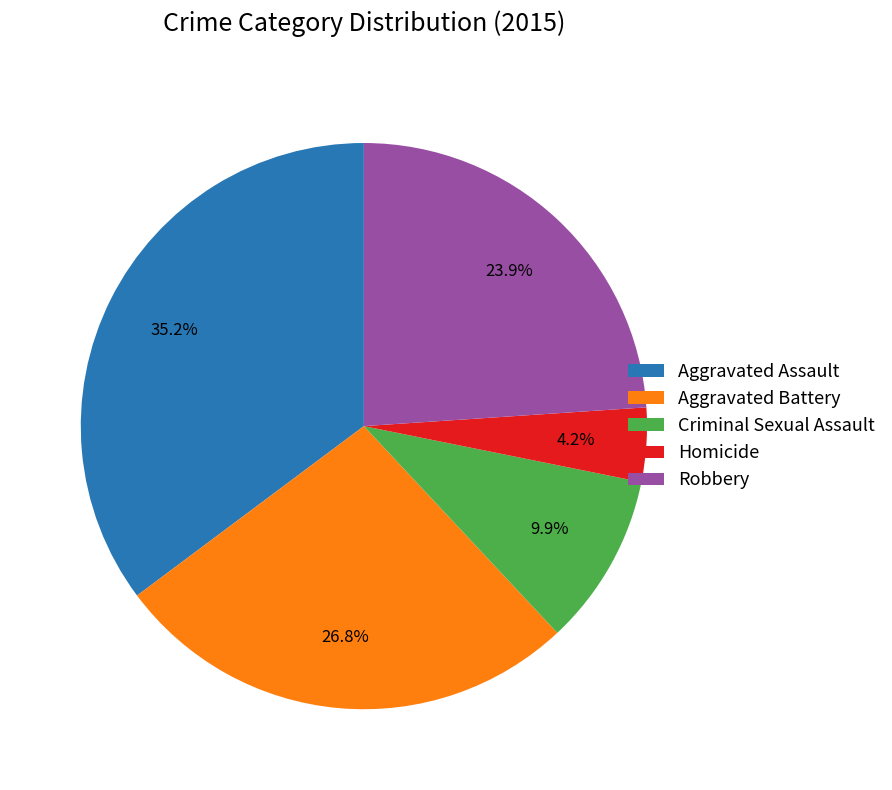

To the nearest percent, what is the average slice percentage?

20%